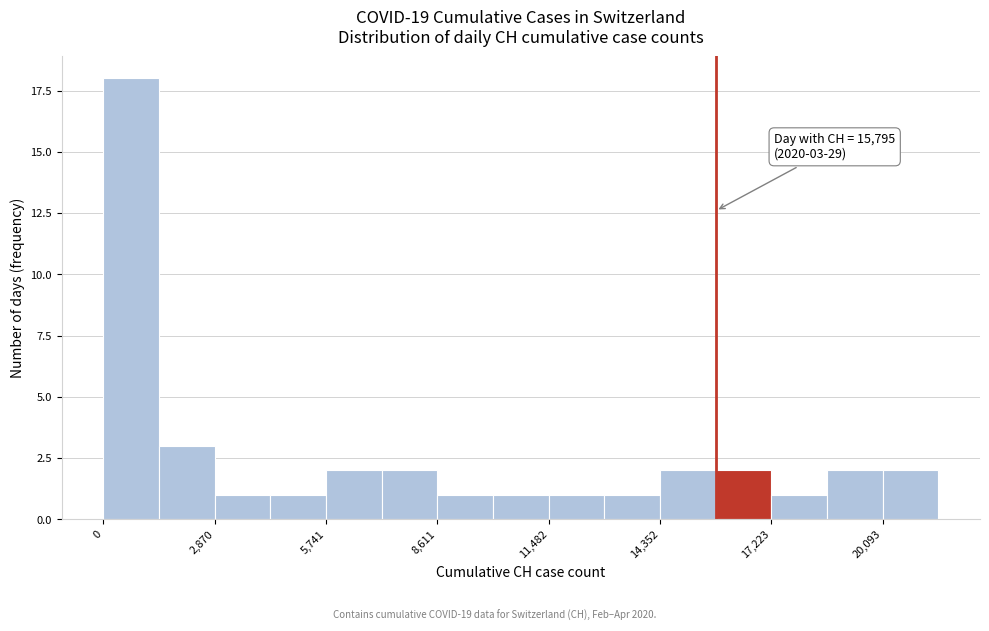

Around what value on the x-axis is the tallest bar? Give the approximate position of its centre, as read against the axis.

500